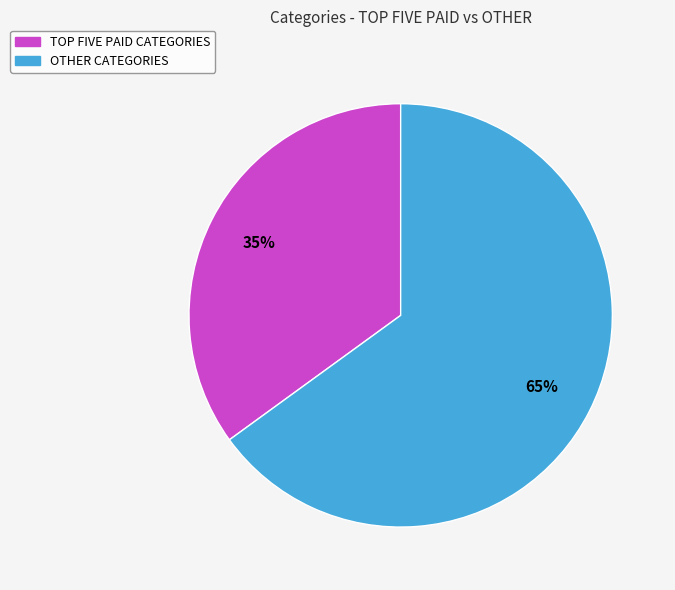

Rank the categories by value from lowest to highest.

TOP FIVE PAID CATEGORIES, OTHER CATEGORIES